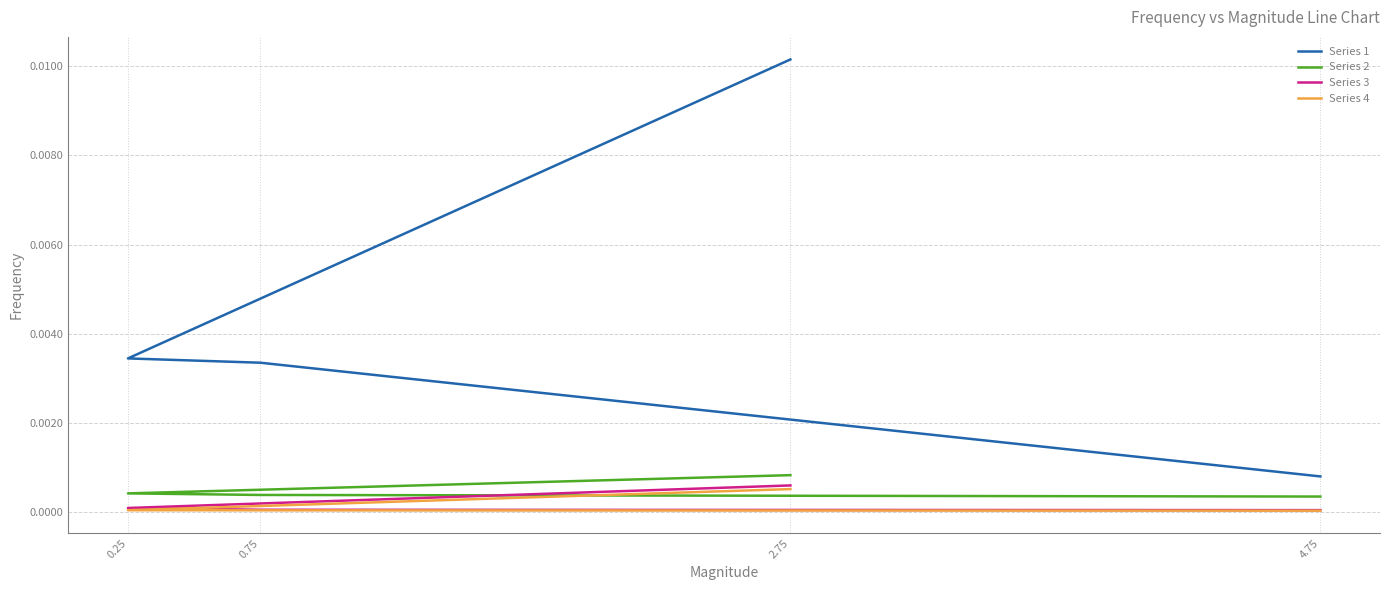

Which series changed the most between 0.75 and 4.75?

Series 1